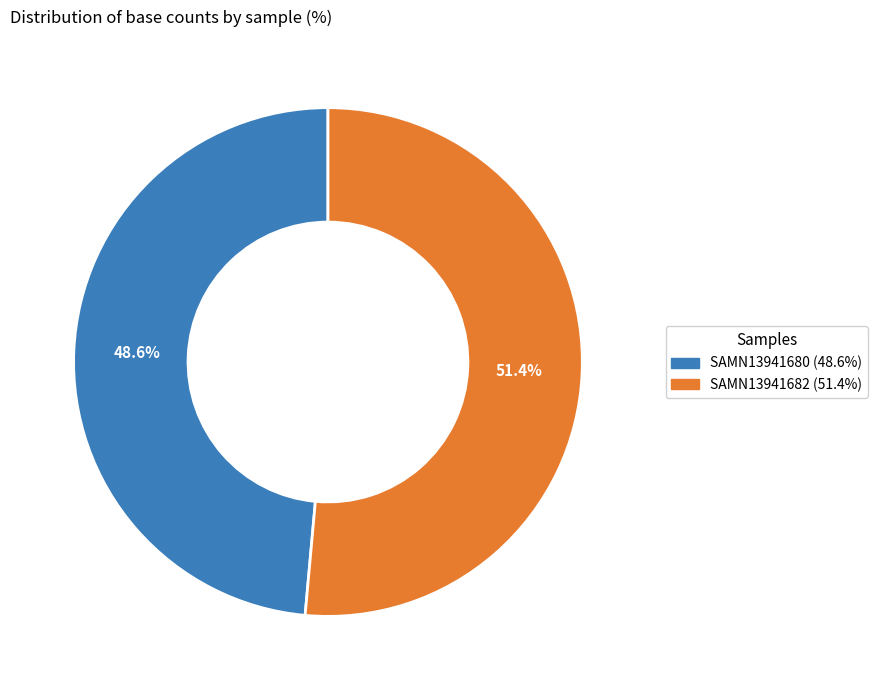

What portion of the pie excludes SAMN13941682?

48.6%